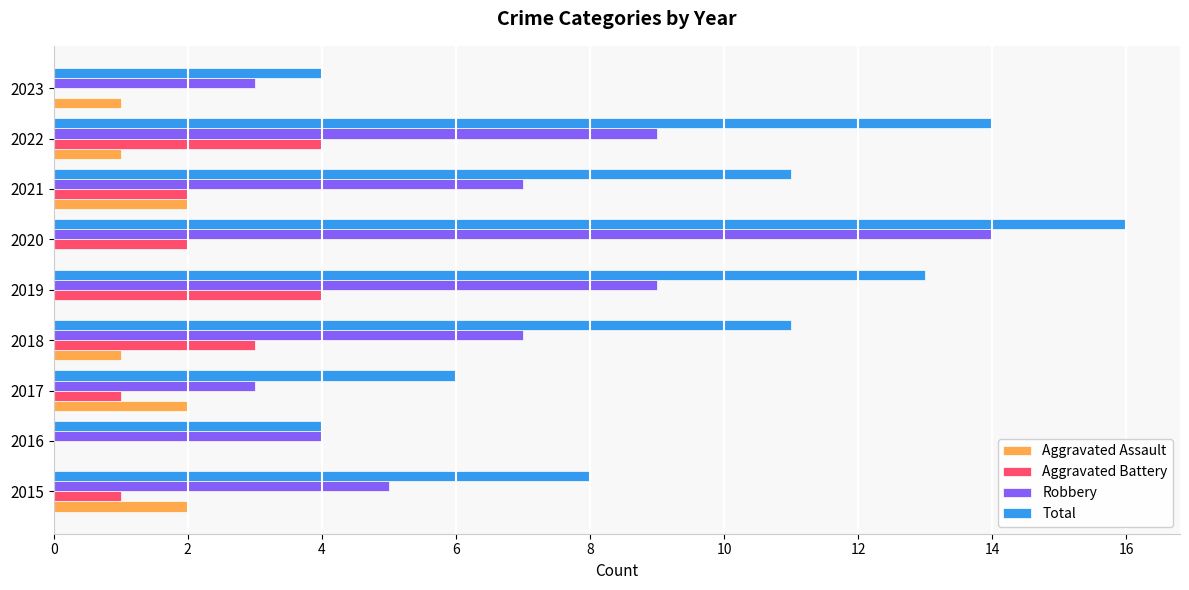

Which series has the largest total across all categories?

Total